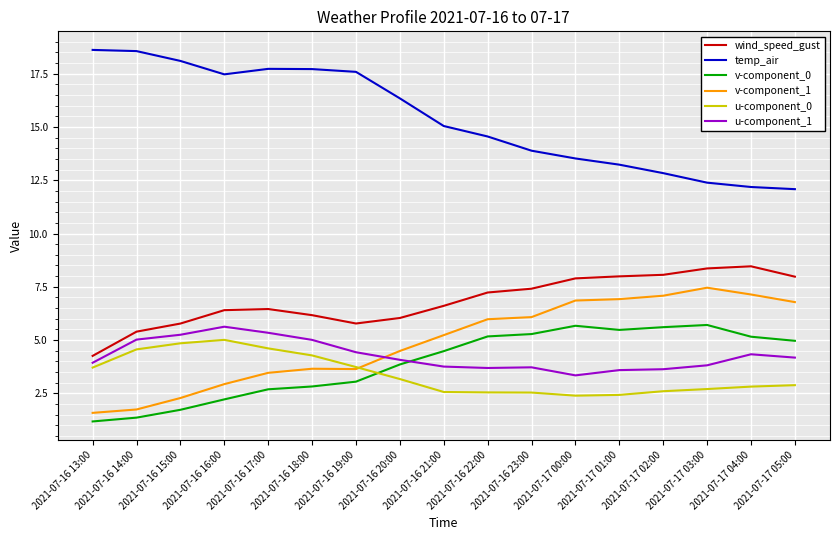

What is the total value across all series at 2021-07-16 23:00?

38.9